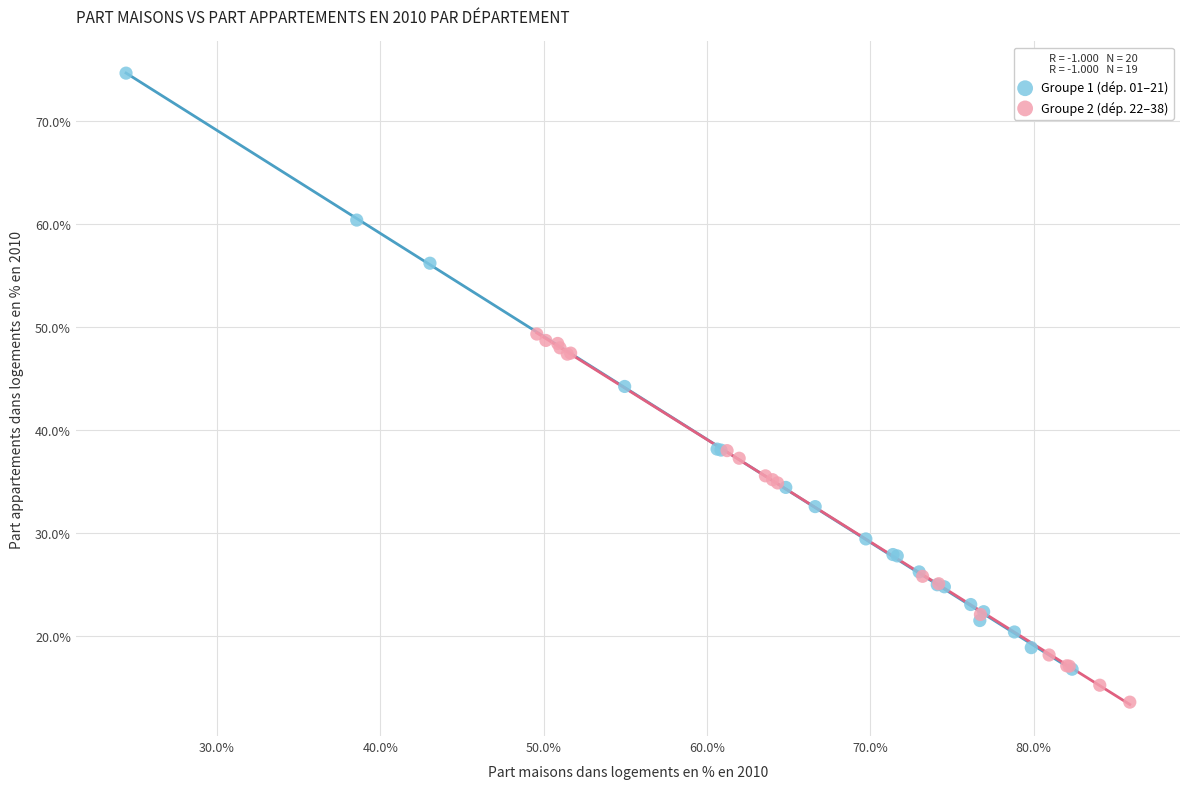

Which series has the largest Y range (max minus min)?

Groupe 1 (dép. 01–21)